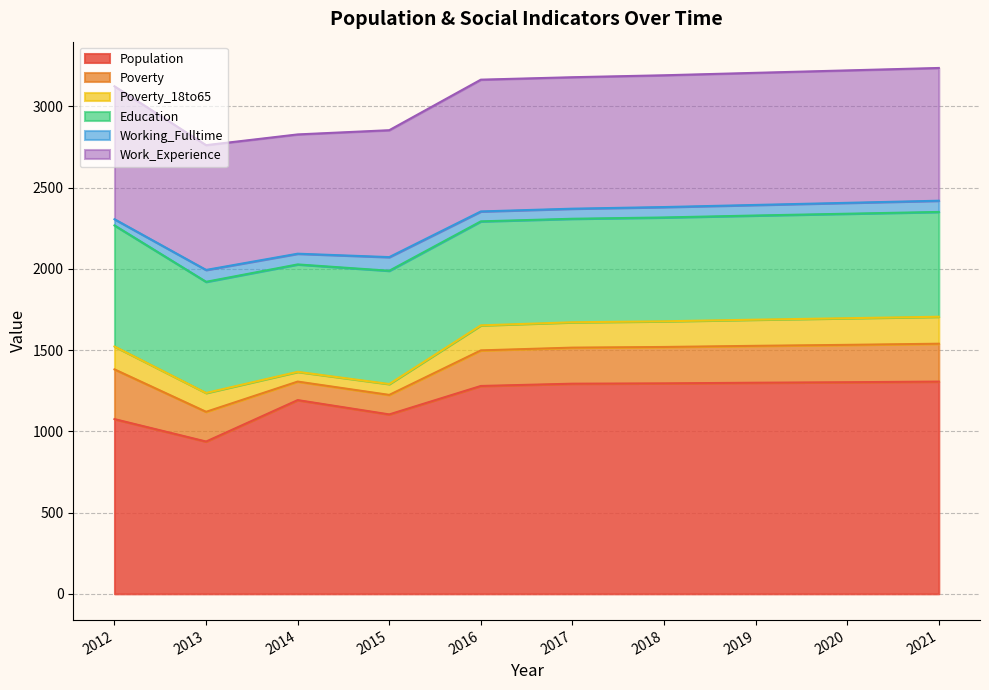

What is the minimum value for Working_Fulltime?

38